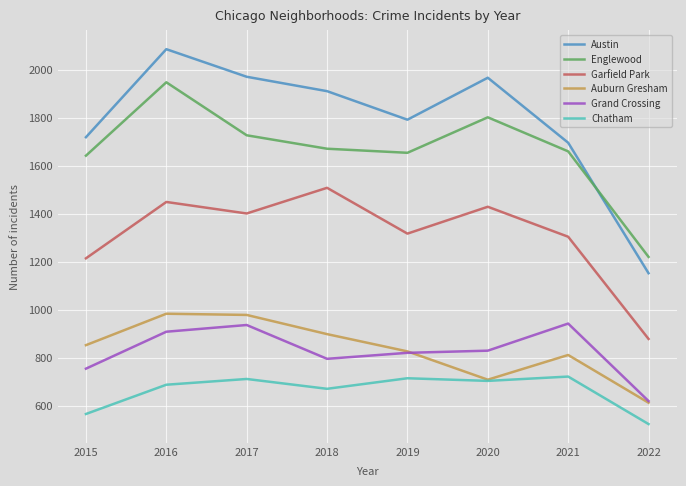

Is the value of Grand Crossing at 2018 greater than the value of Auburn Gresham at 2020?

Yes